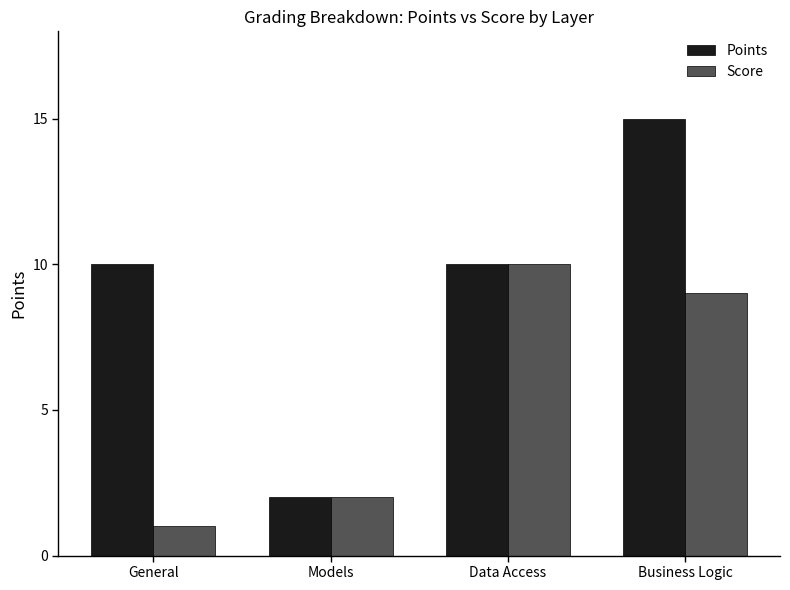

At which label does Score first exceed 9?

Data Access